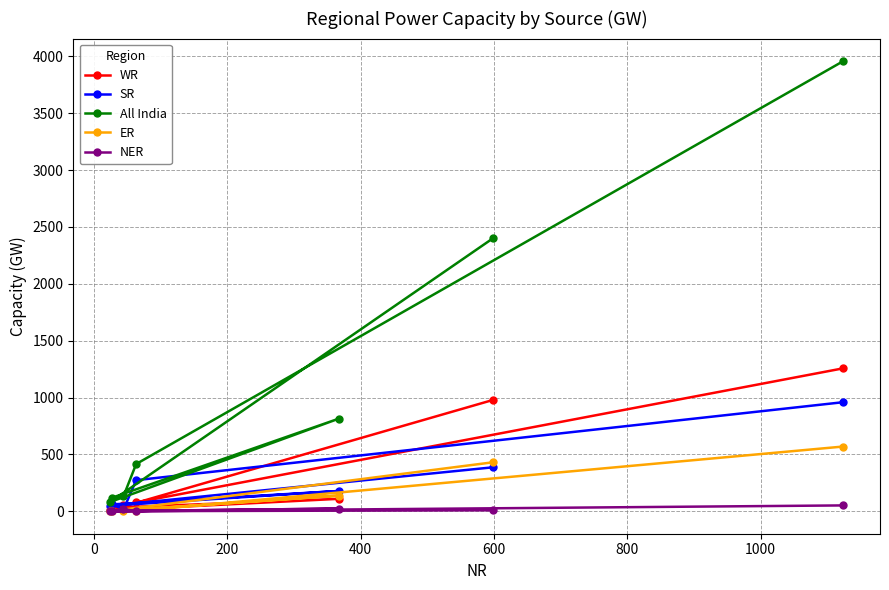

In WR, how many points are higher than both neighbors (excluding endpoints)?

1